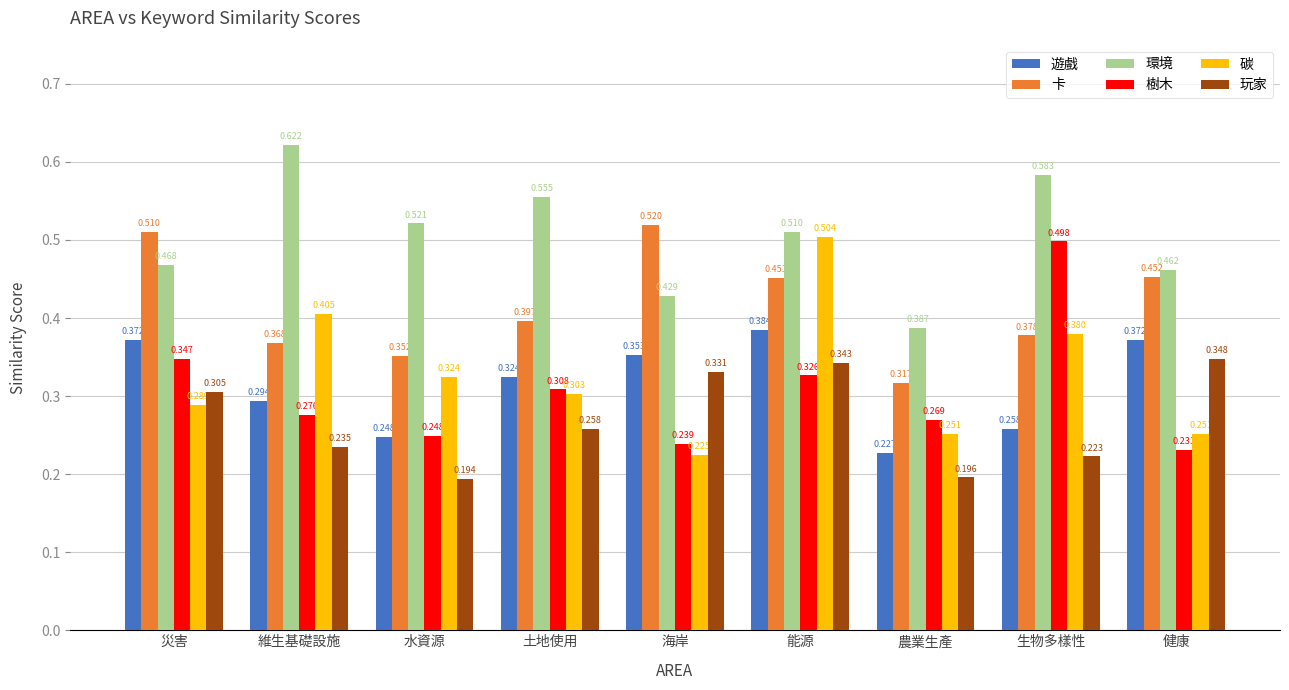

What is the difference between the 樹木 values at 災害 and 健康?

0.1